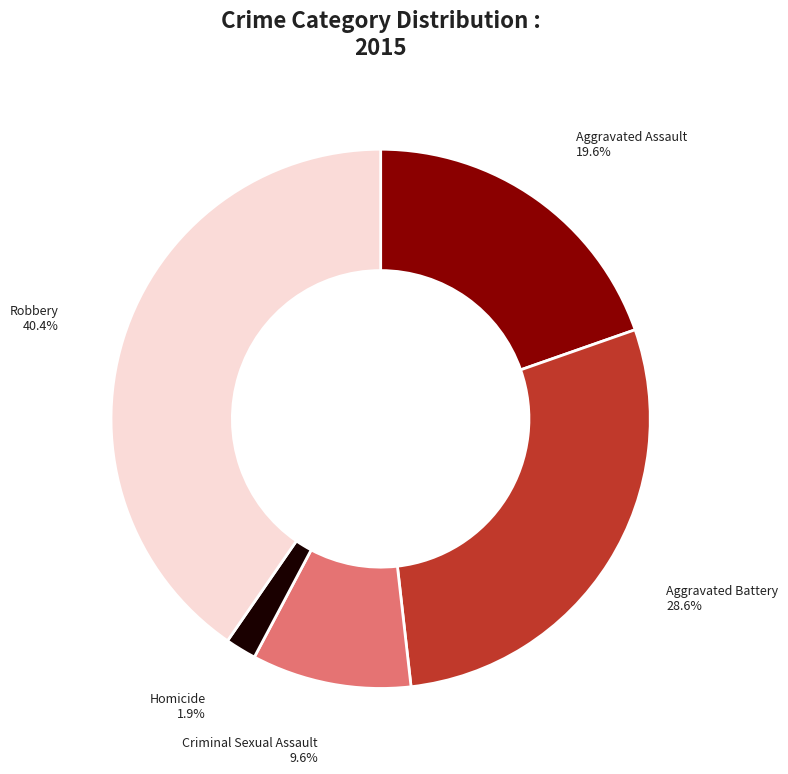

Is there a majority slice in this chart?

No